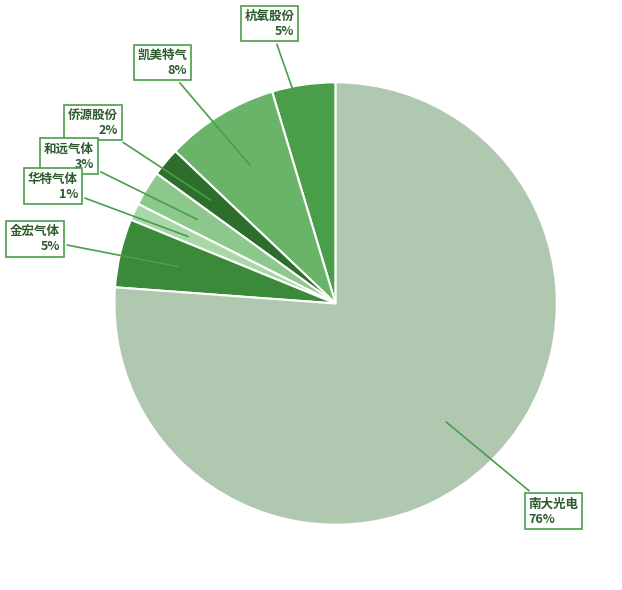

Is the sum of 杭氧股份 and 和远气体 greater than half?

No